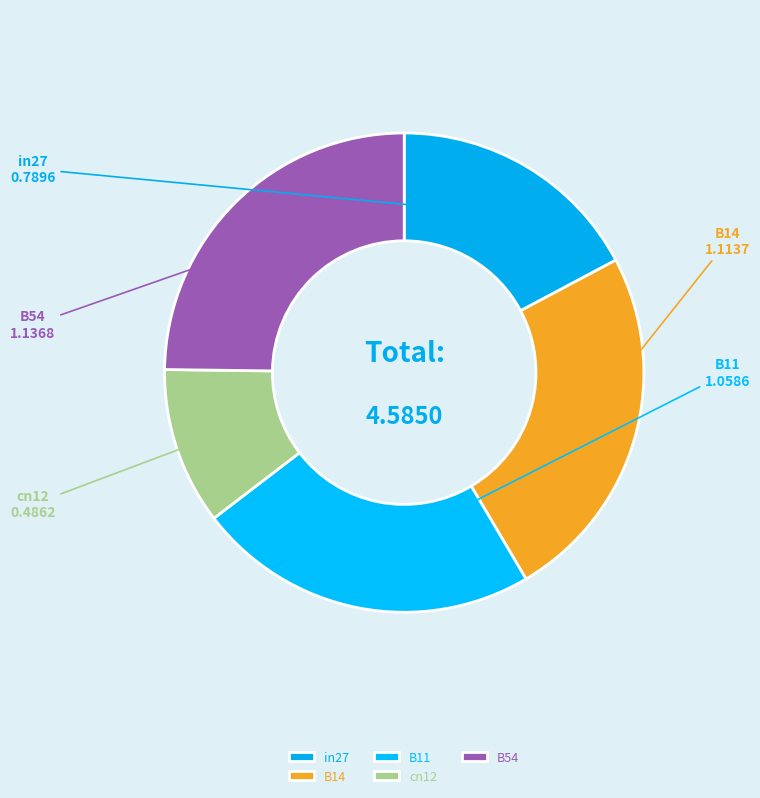

How many segments does this pie chart have?

5